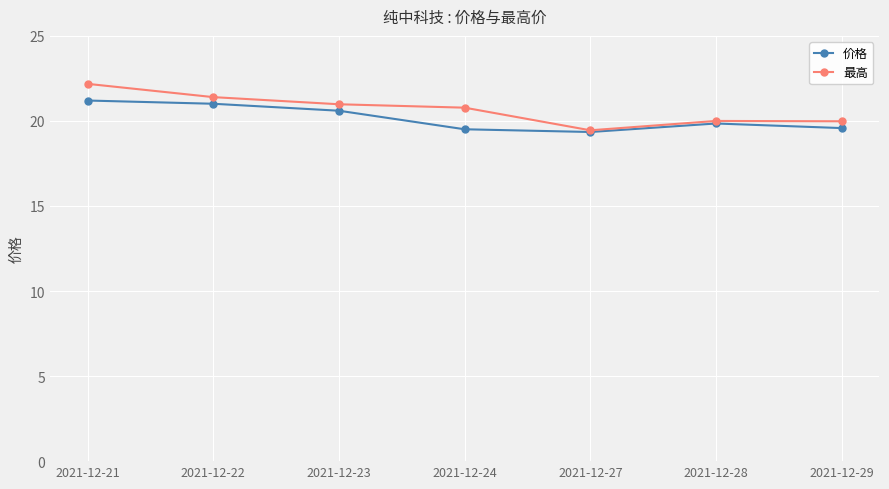

List the series in order of their overall mean, highest first.

最高, 价格